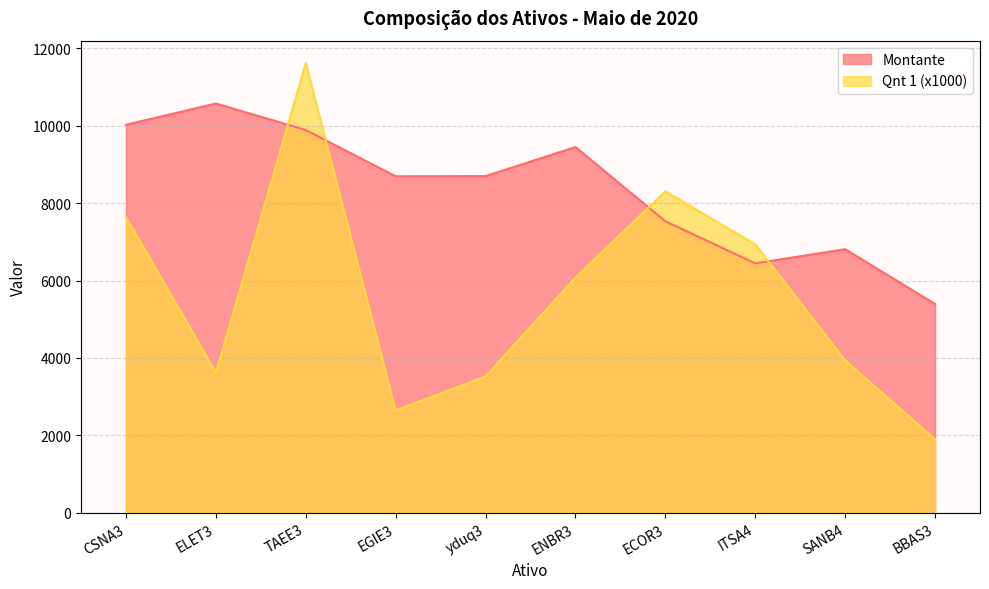

Where do Montante and Qnt 1 first cross each other?

ELET3 and TAEE3